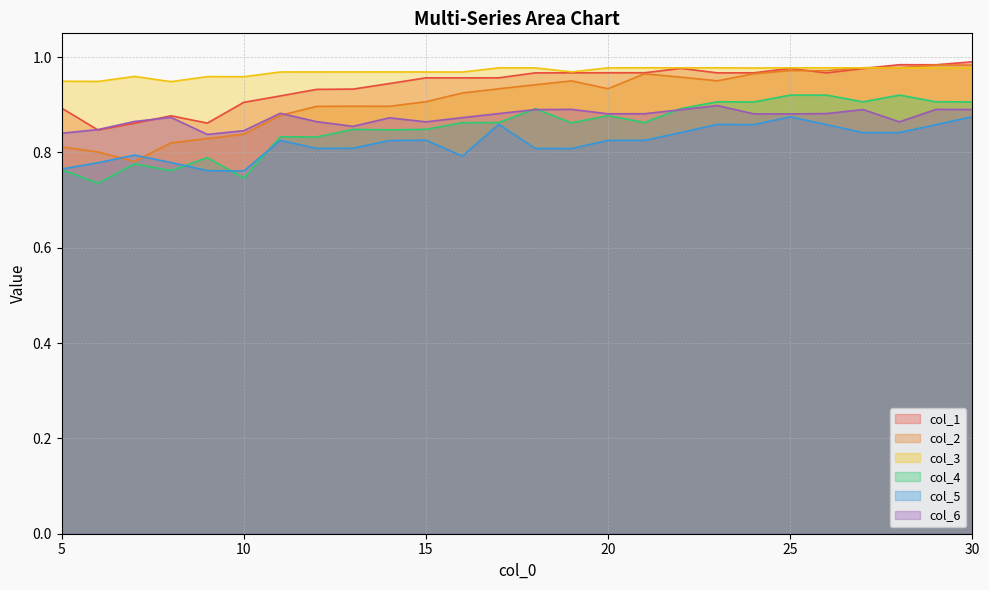

What is the difference between the second highest and minimum values in the col_2 series?

0.2